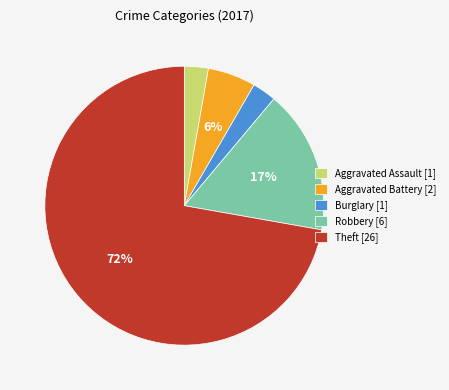

Between Robbery [6] and Theft [26], which is larger?

Theft [26]